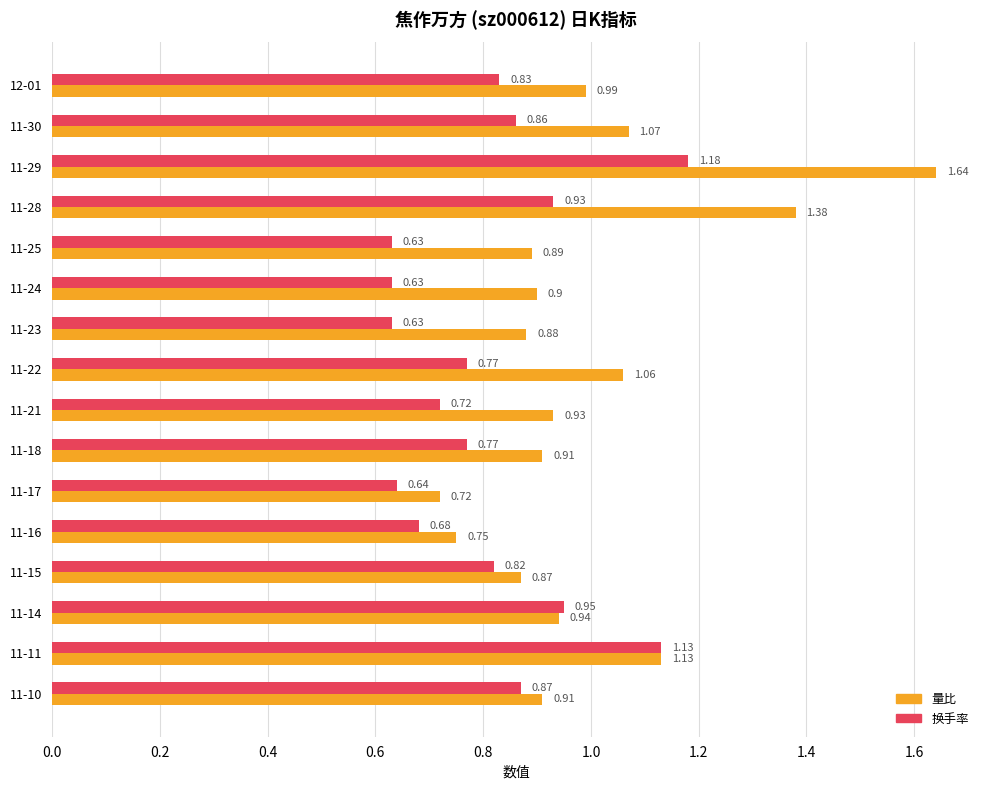

Which series has the largest total across all categories?

量比